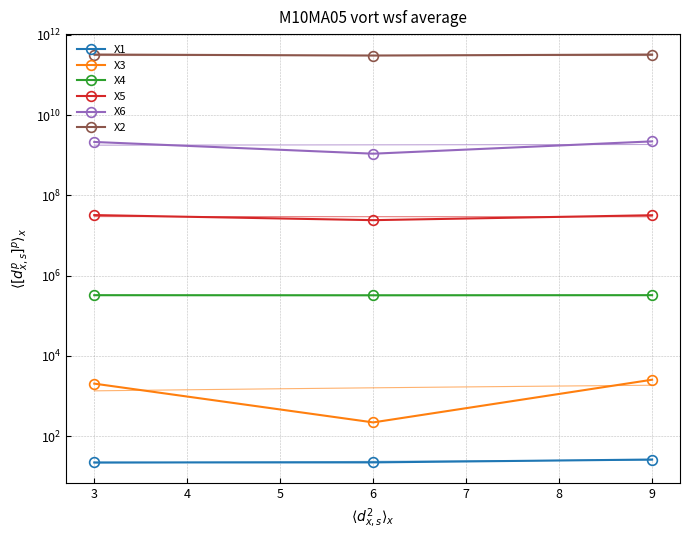

What is the spread (max minus min) of values at 9?

321673109673.7